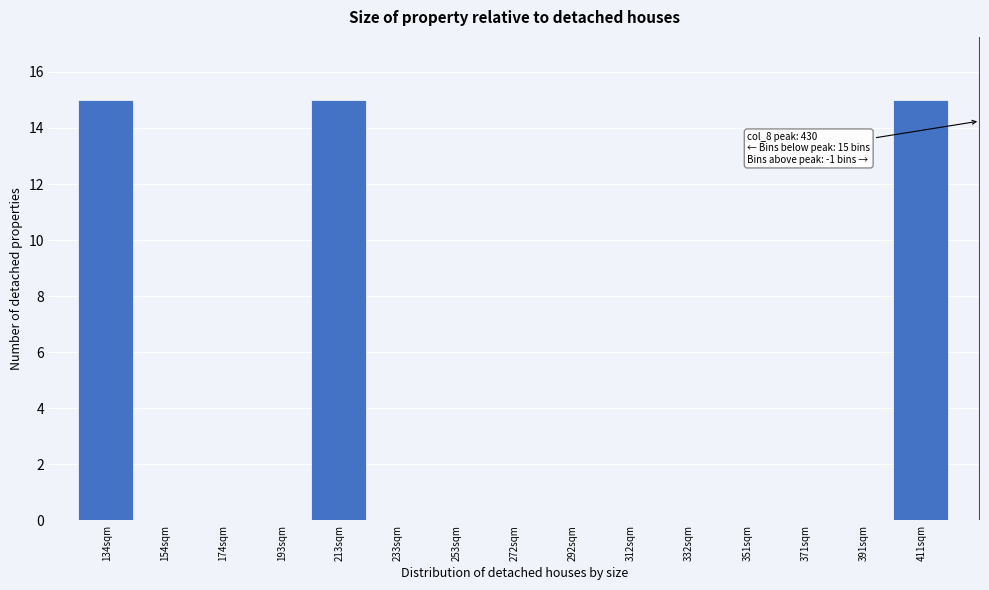

Reading left to right, what are all the values shown in this chart?

134sqm=15	154sqm=0	174sqm=0	193sqm=0	213sqm=15	233sqm=0	253sqm=0	272sqm=0	292sqm=0	312sqm=0	332sqm=0	351sqm=0	371sqm=0	391sqm=0	411sqm=15